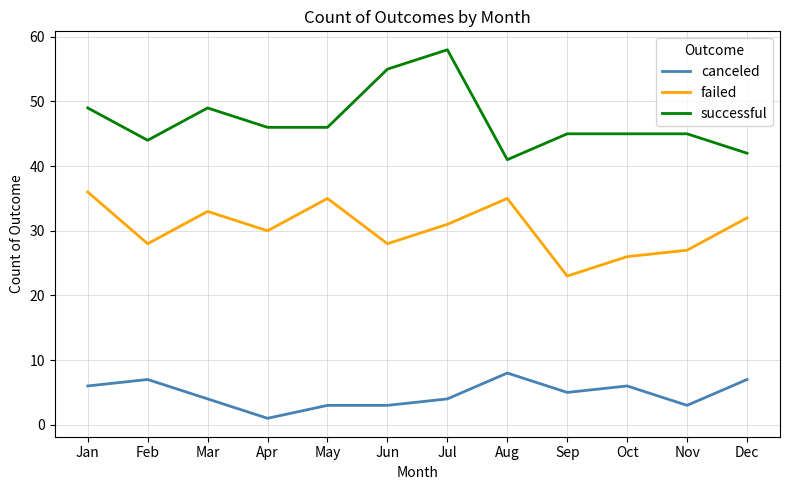

Where is the first local maximum for failed?

Mar